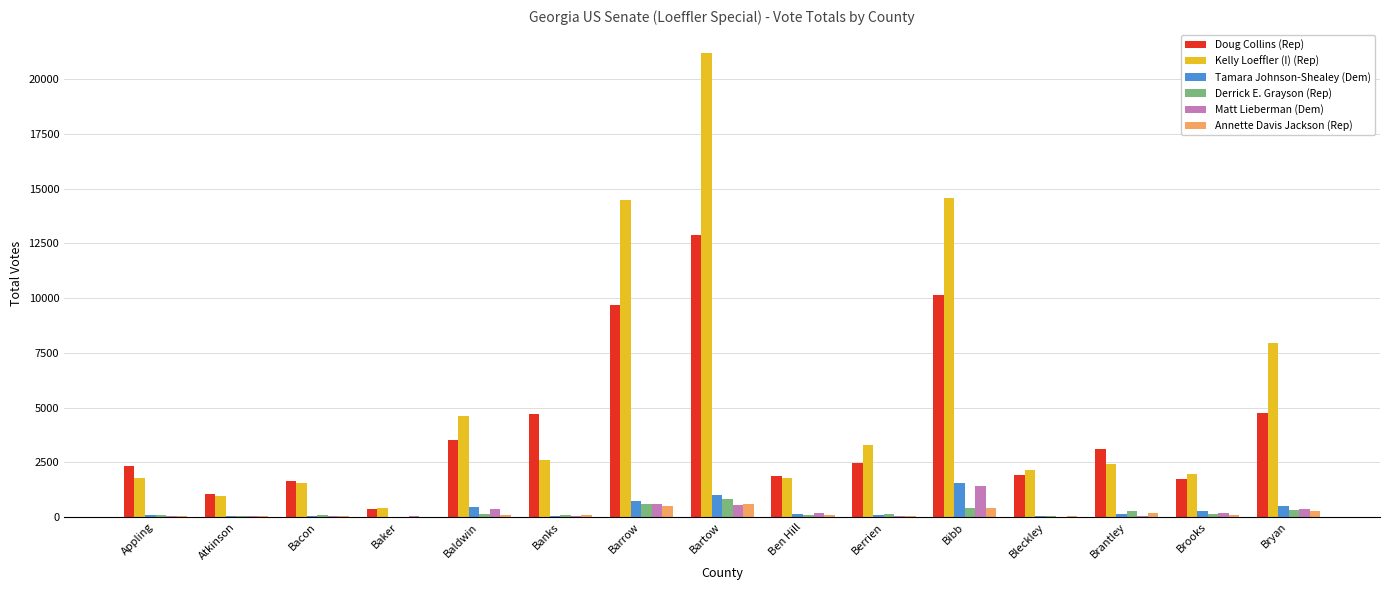

The Kelly Loeffler (I) (Rep) series shows 1953 at Brooks. True or false?

True